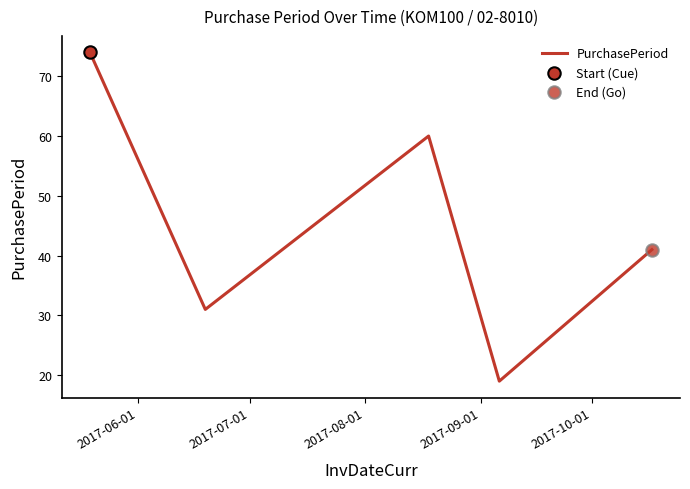

What is the maximum value shown in the chart?

74